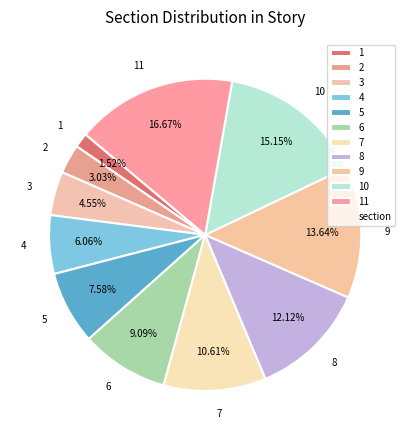

Does any single category account for the majority?

No